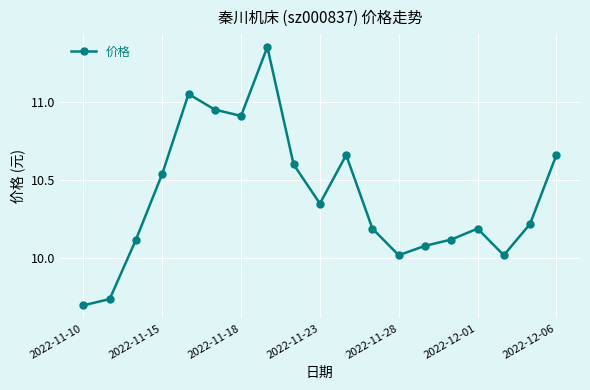

What is the difference between the maximum and second lowest values?

1.6